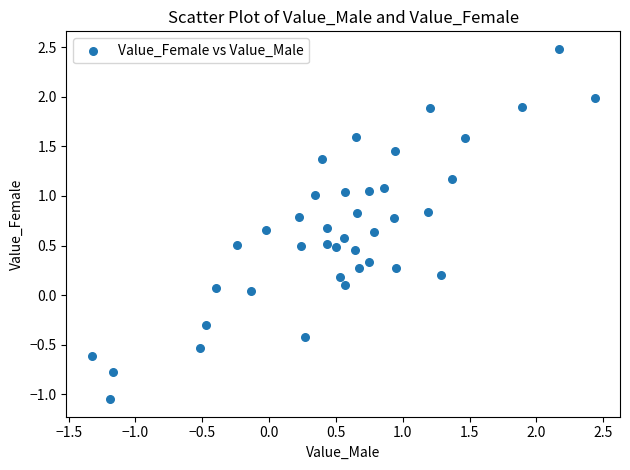

What is the range of Y values (max minus min)?

3.5